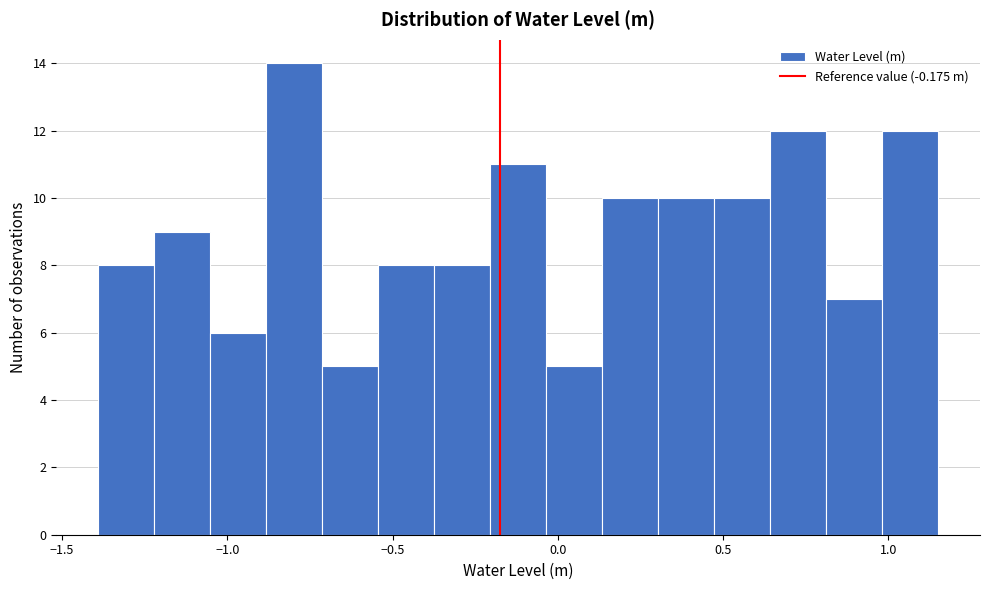

Around what value on the x-axis is the tallest bar? Give the approximate position of its centre, as read against the axis.

-0.80